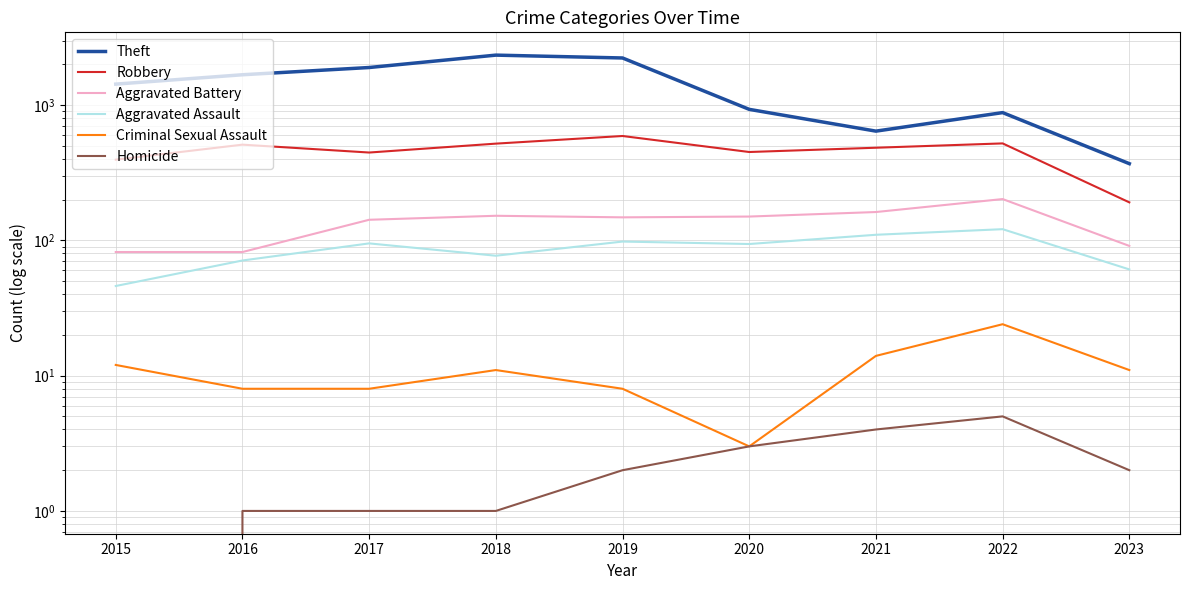

Which category has the highest value across all series?

2018